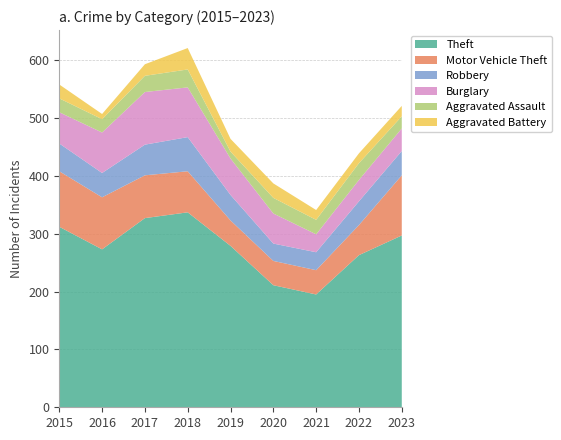

Reading left to right, extract all data points from this chart.

Theft: 2015=312	2016=273	2017=327	2018=337	2019=279	2020=211	2021=195	2022=263	2023=297
Motor Vehicle Theft: 2015=96	2016=90	2017=74	2018=71	2019=44	2020=42	2021=42	2022=52	2023=104
Robbery: 2015=48	2016=42	2017=53	2018=59	2019=44	2020=30	2021=31	2022=41	2023=42
Burglary: 2015=54	2016=70	2017=91	2018=86	2019=63	2020=52	2021=31	2022=37	2023=39
Aggravated Assault: 2015=24	2016=23	2017=28	2018=31	2019=12	2020=27	2021=25	2022=29	2023=21
Aggravated Battery: 2015=24	2016=9	2017=20	2018=37	2019=22	2020=25	2021=17	2022=17	2023=18